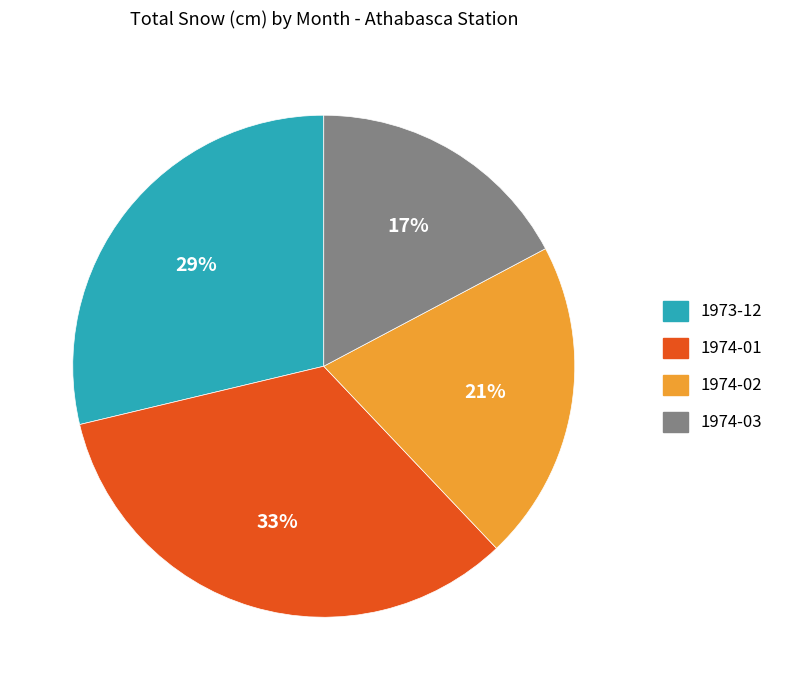

How many slices are in this pie chart?

4